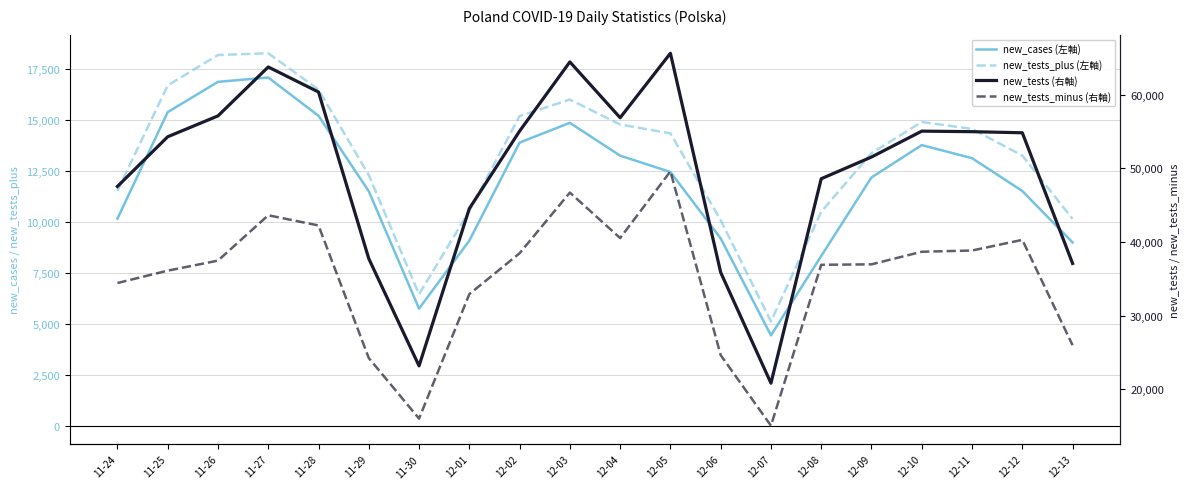

At which label does new_tests_minus (右軸) first exceed 37467?

11-27